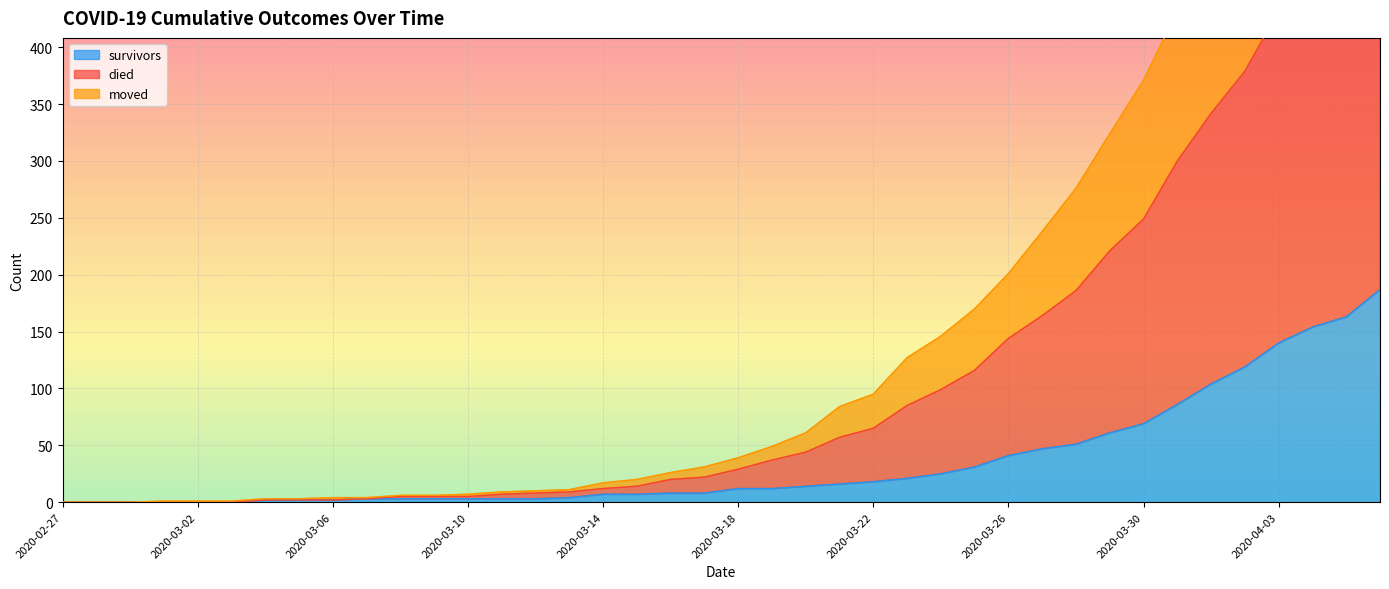

What is the highest value of the survivors series?

187